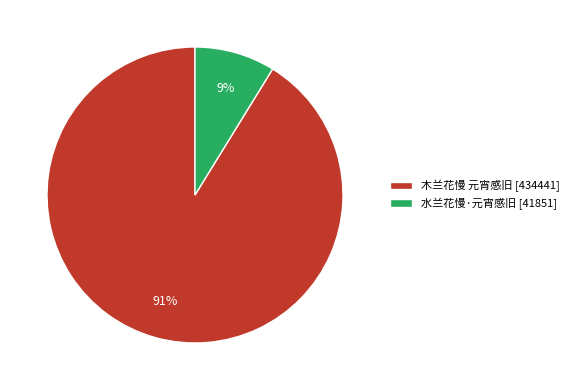

Approximately how many times larger is the value at 水兰花慢·元宵感旧 compared to 木兰花慢 元宵感旧?

0.1